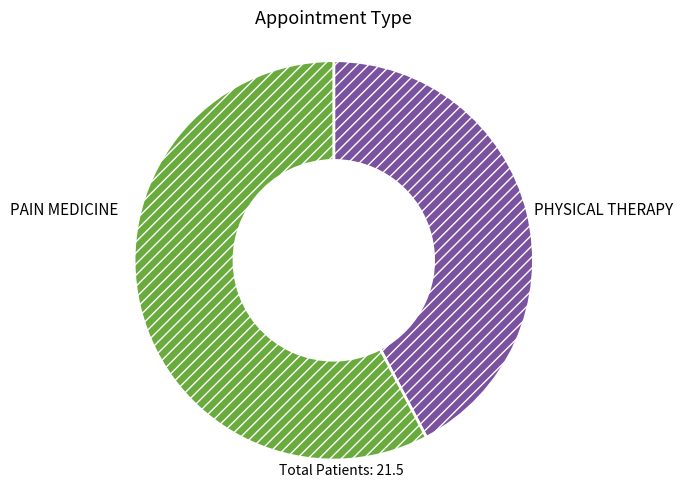

How many slices are in this pie chart?

2